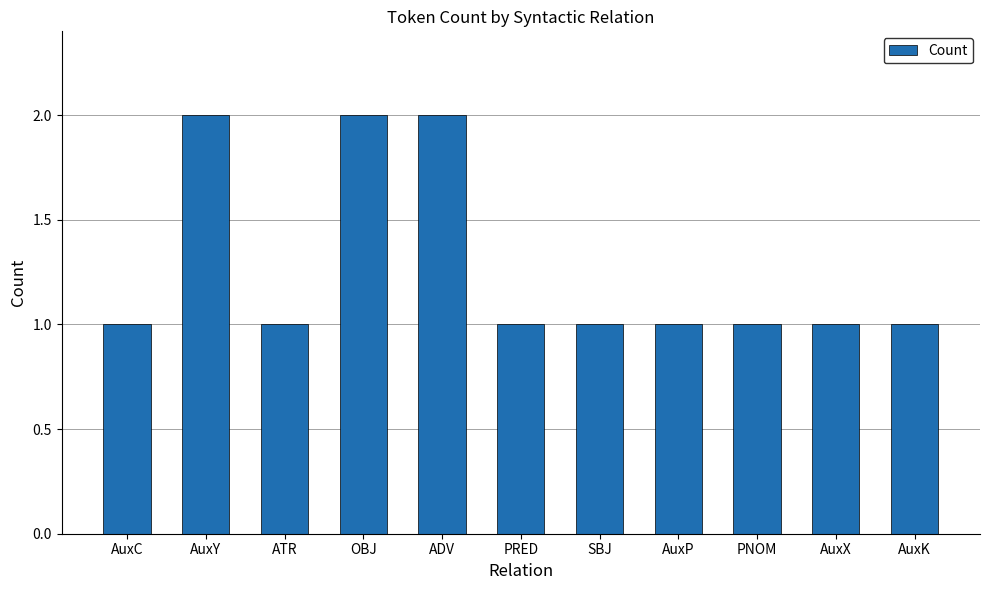

Read the value at AuxX.

1